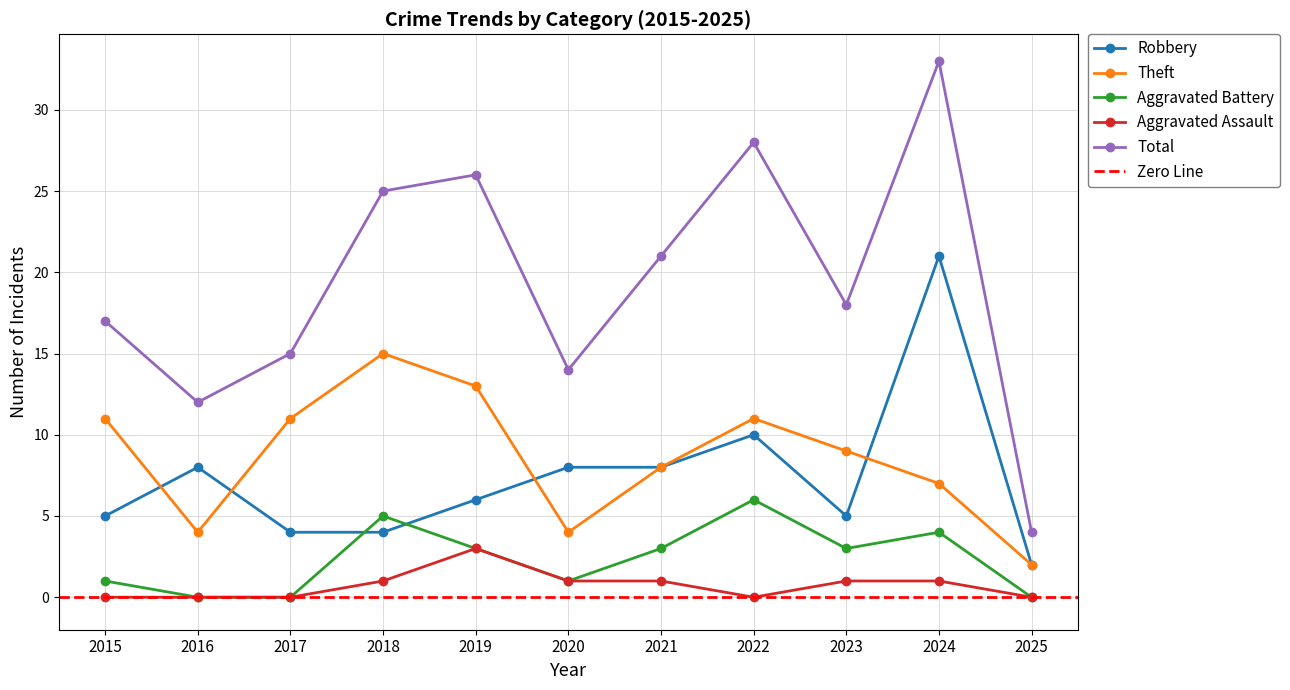

How many interior local valleys does the Theft series have?

2